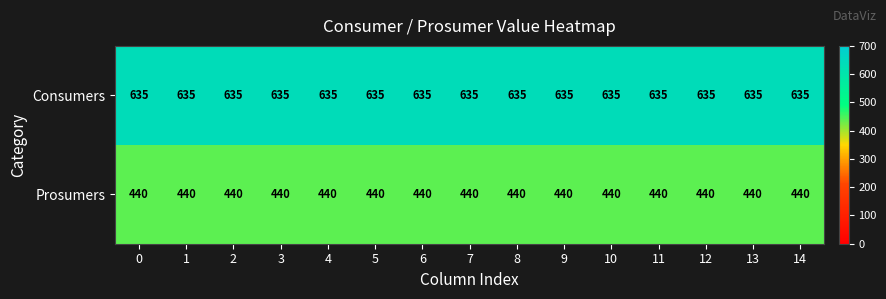

What is the average value of the Prosumers series?

440